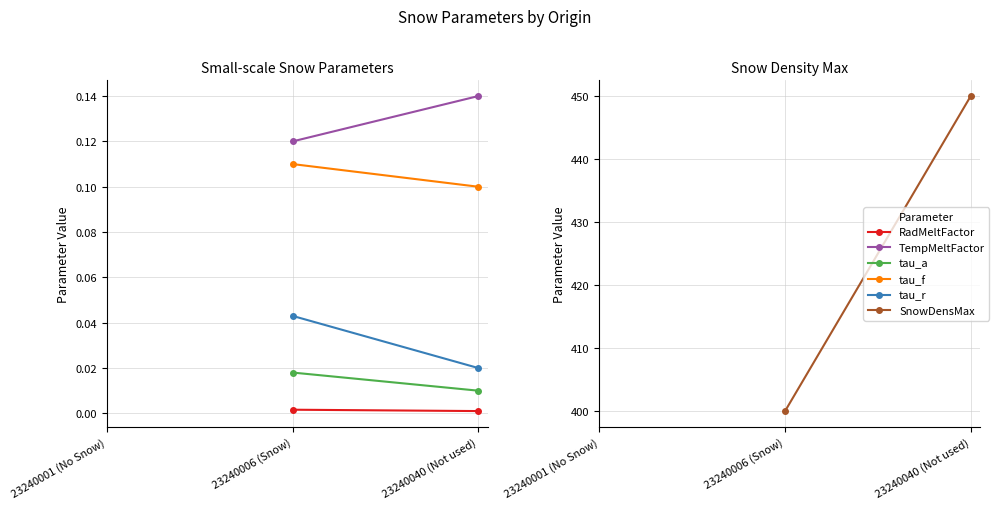

Is it true that tau_a equals 0.0 at 23240006 (Snow)?

False